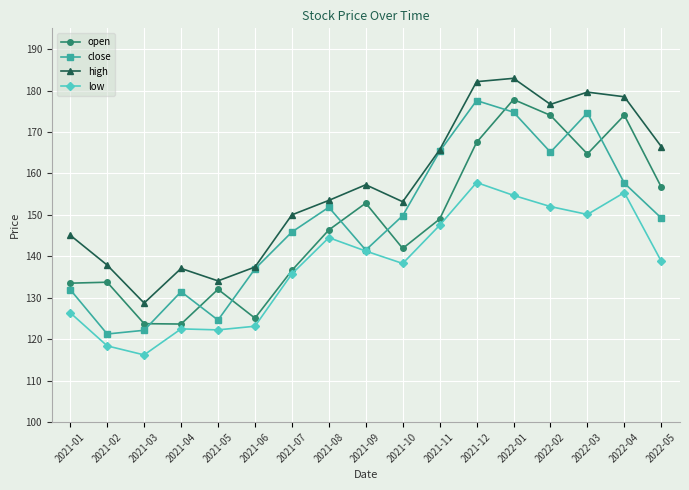

Is it true that open equals 149.0 at 2021-11?

True